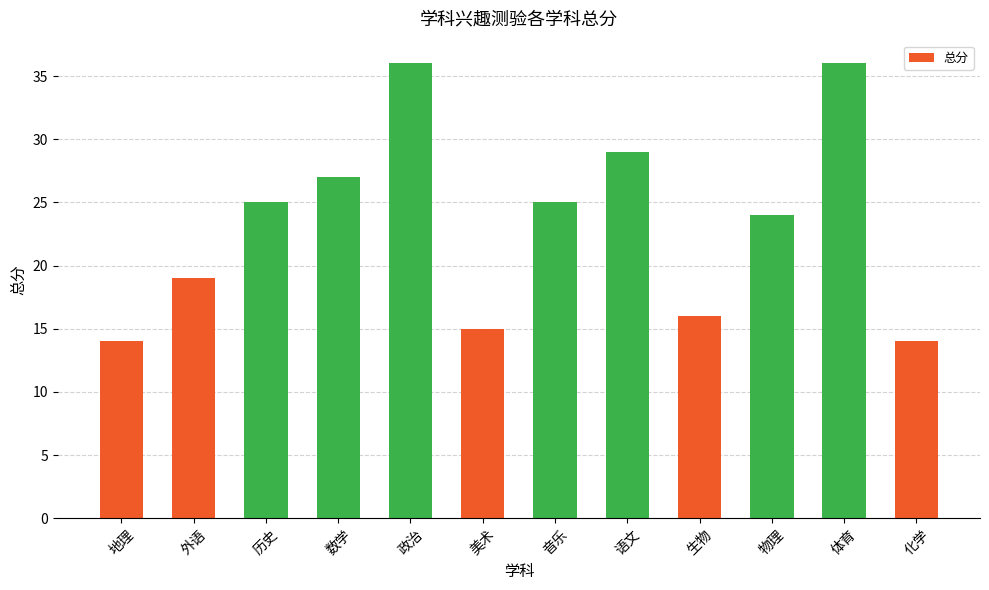

What position from the left is 语文?

8